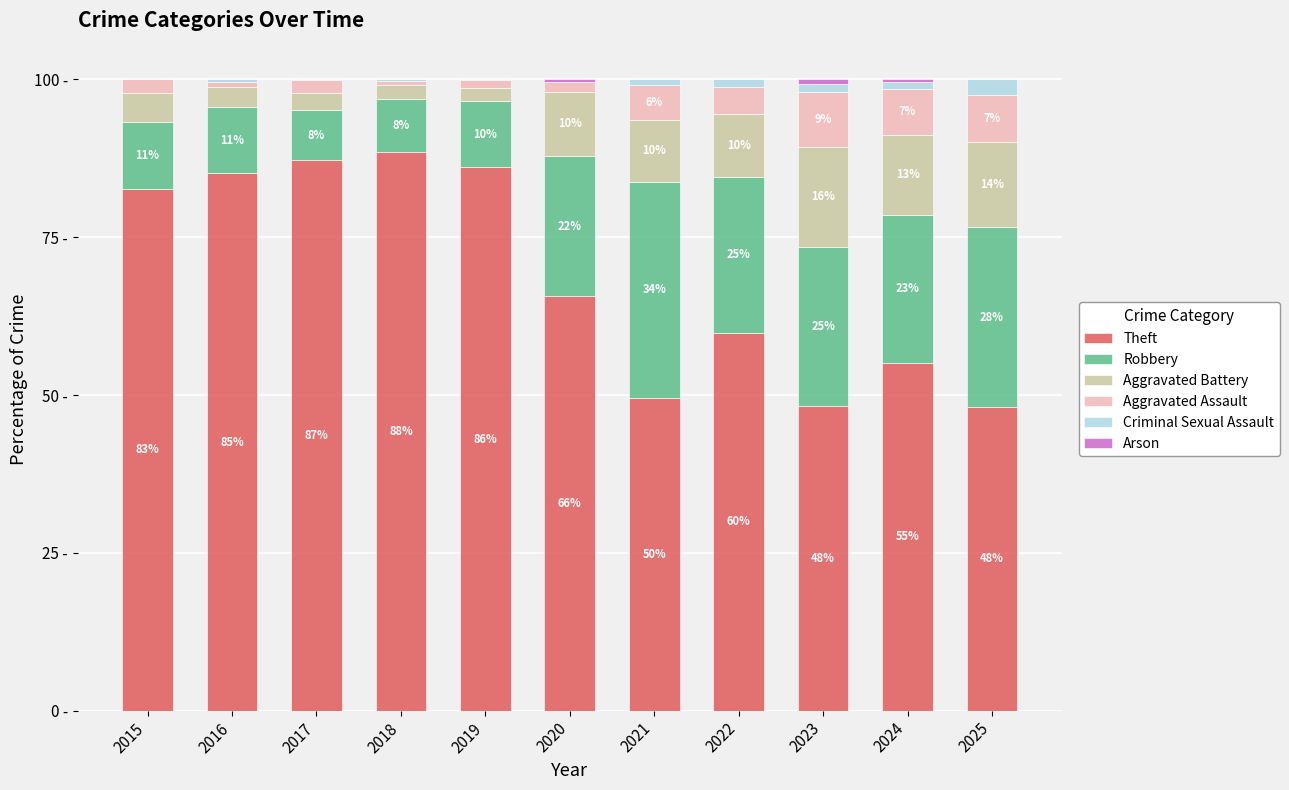

Which series has the largest range (max minus min)?

Theft